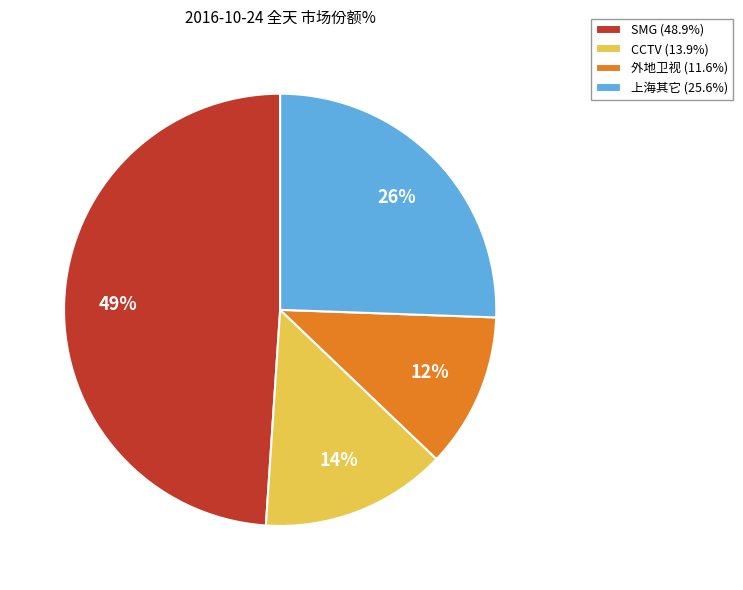

To the nearest percent, what portion does SMG represent?

49%